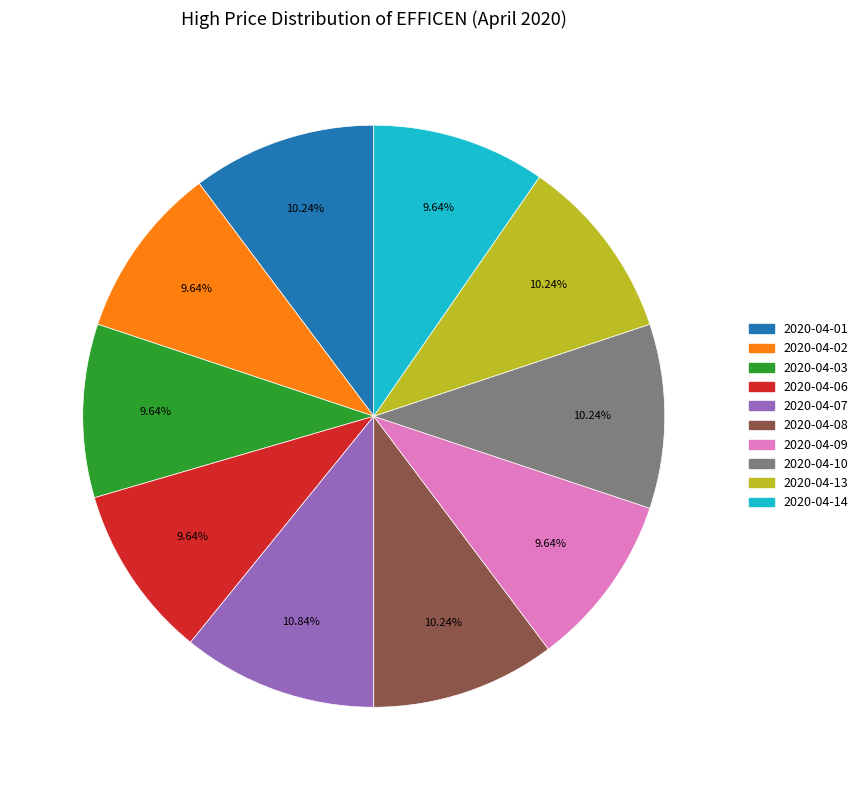

How many slices are in this pie chart?

10